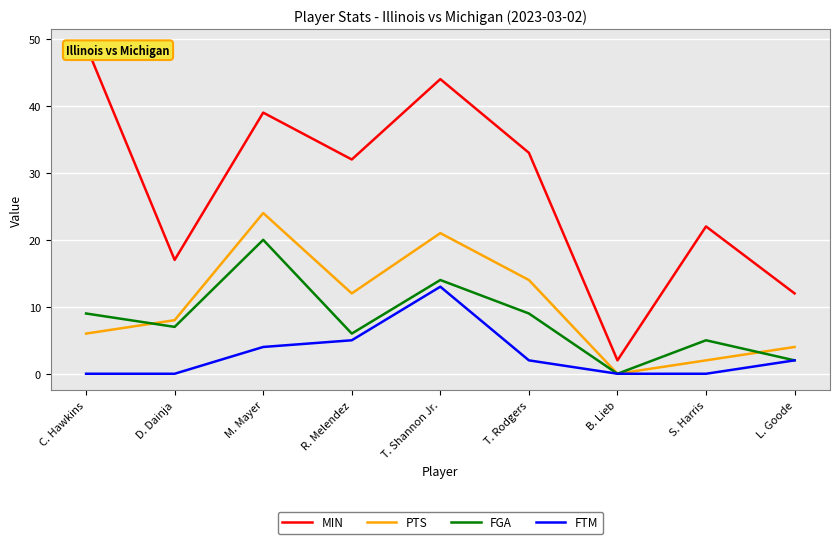

How many lines are shown in the chart?

4